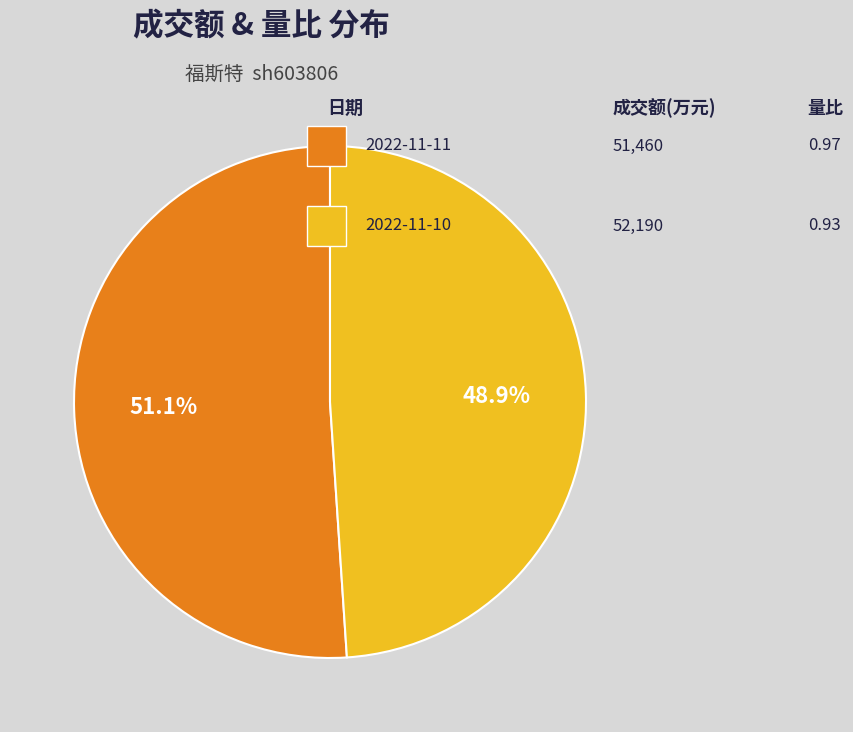

Is there any slice that represents more than half of the pie?

Yes